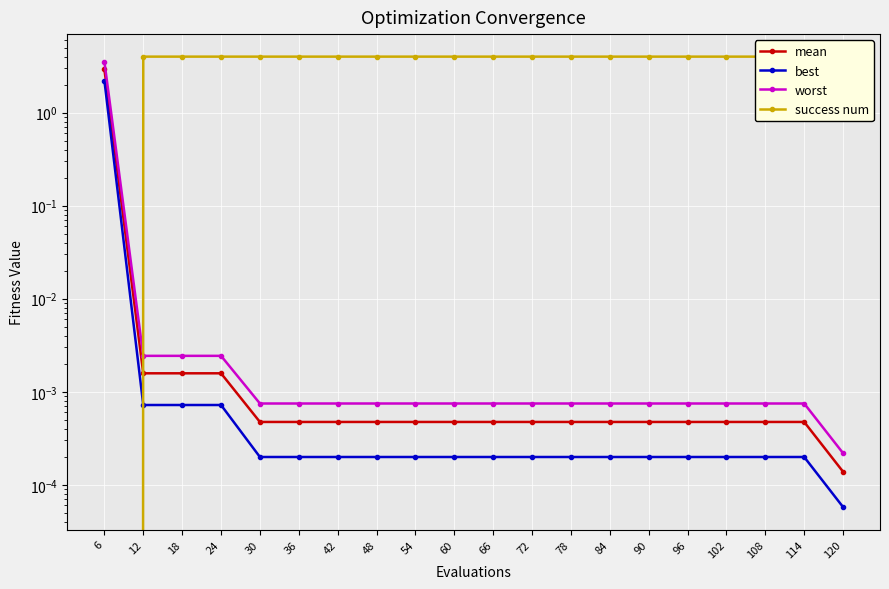

True or false: worst has a value of 0.0 at 24.

False